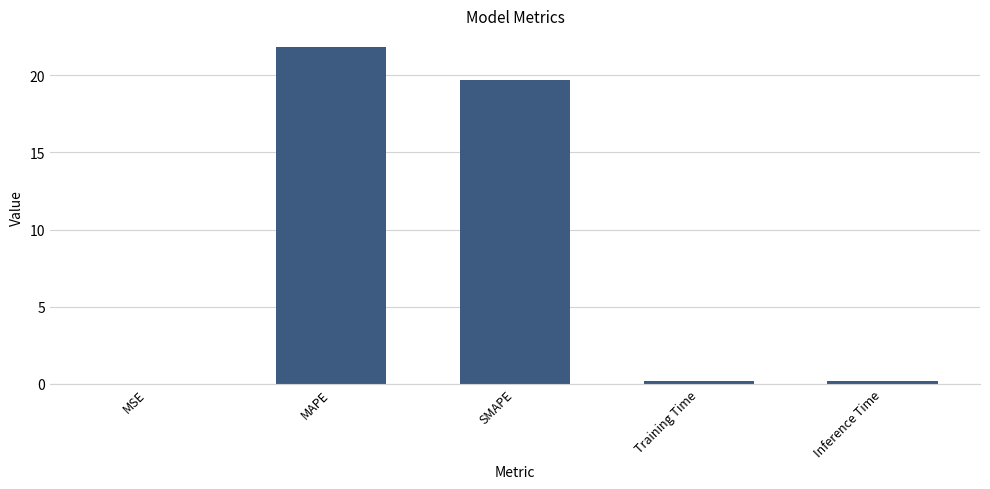

The value at SMAPE is 19.7. True or false?

True